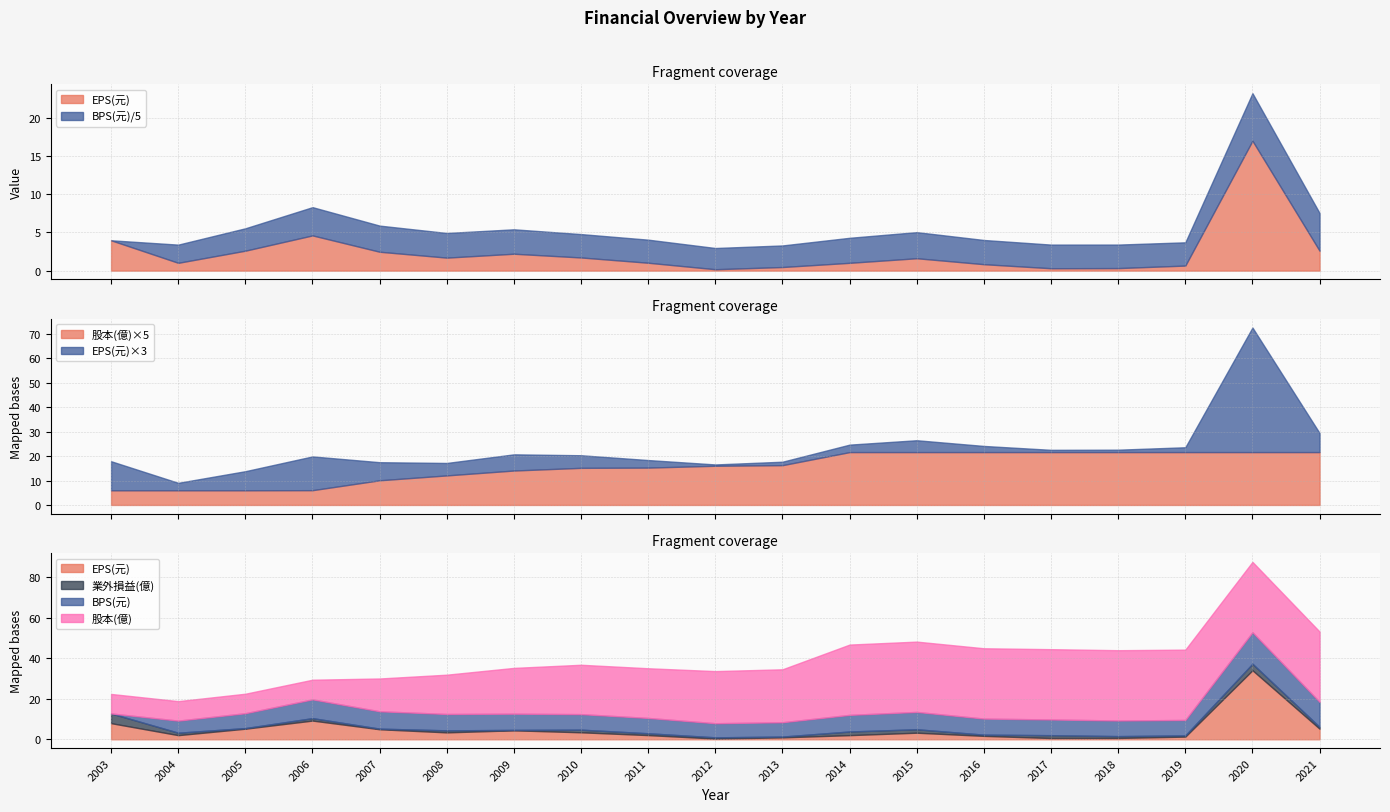

Is it true that 股本(億) equals 3.0 at 2019?

False